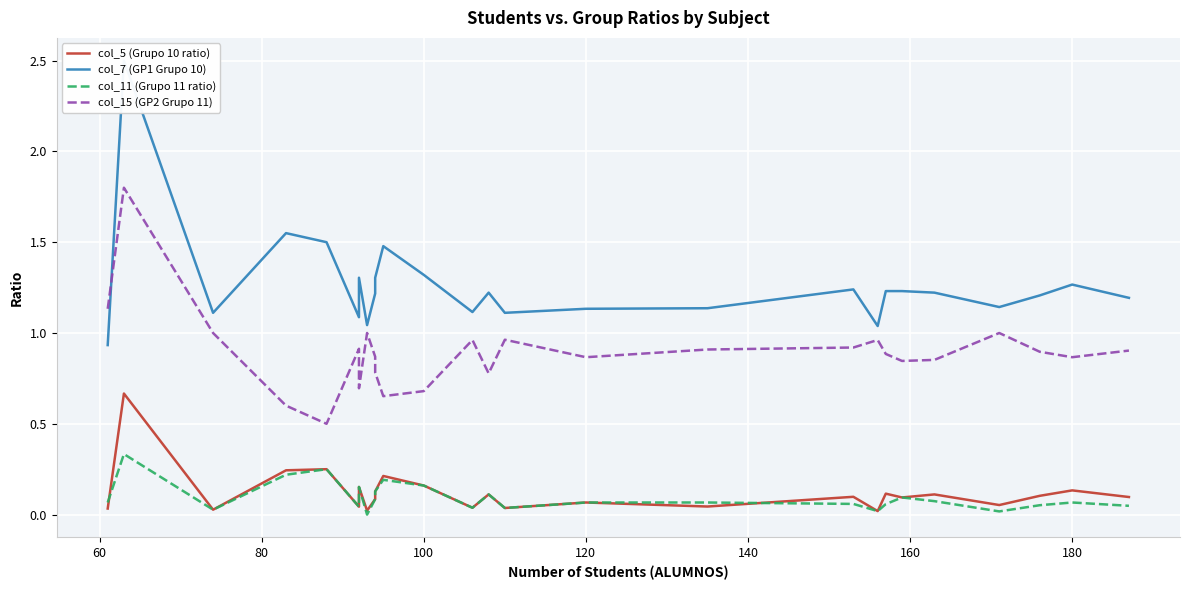

True or false: col_7 (GP1 Grupo 10) has more than 0 points higher than both neighbors.

True